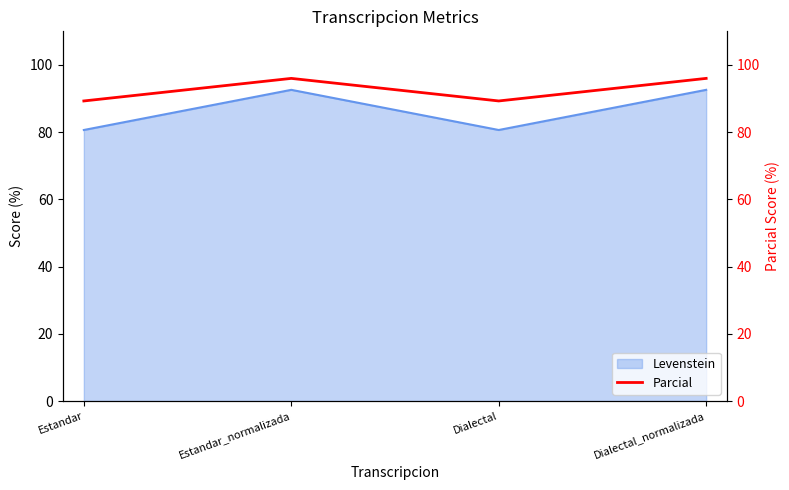

What is the maximum value shown in the chart?

96.0